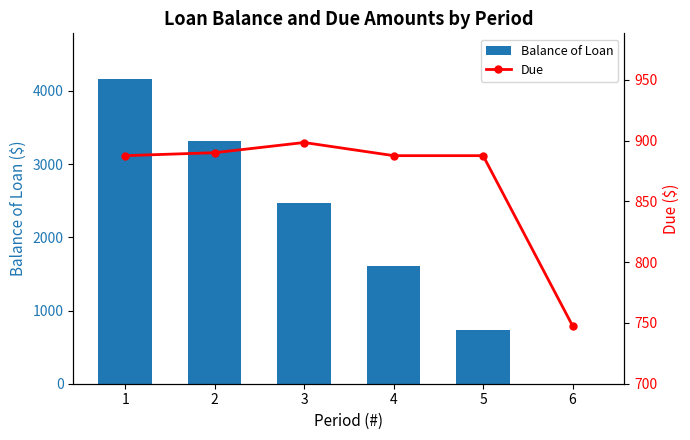

What is the maximum value for Balance of Loan?

4163.3